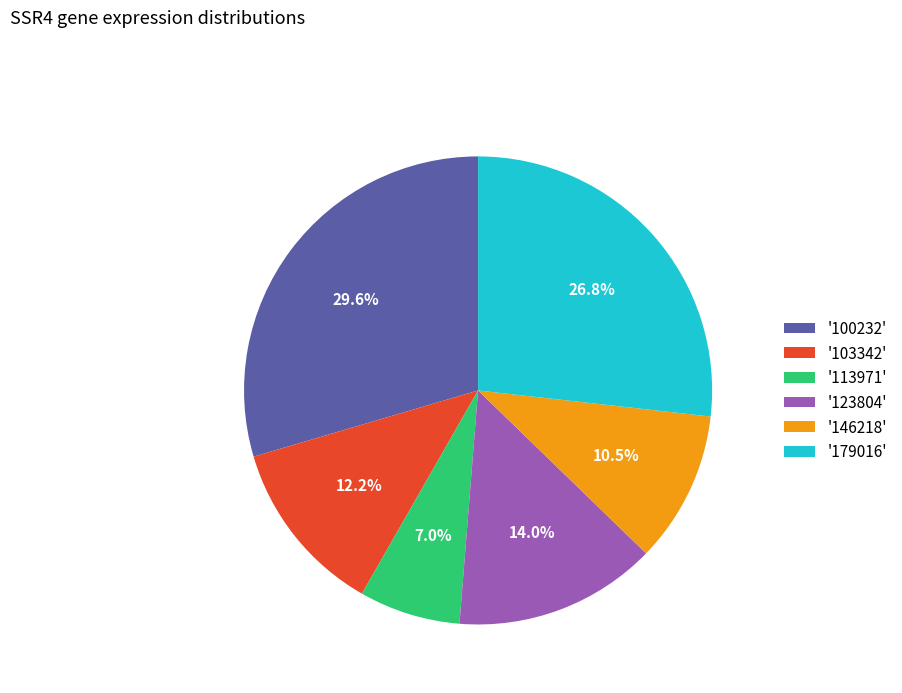

Does '113971' account for over 50% of the chart?

No